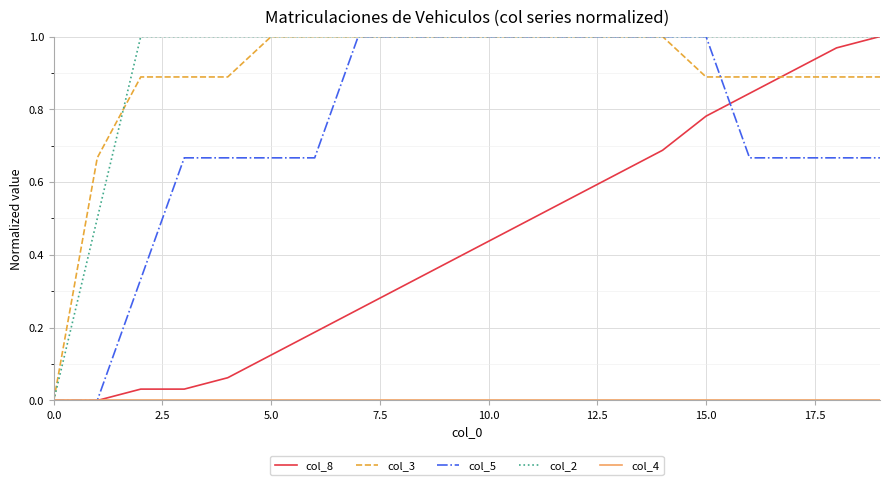

What is the greatest value displayed?

1.0